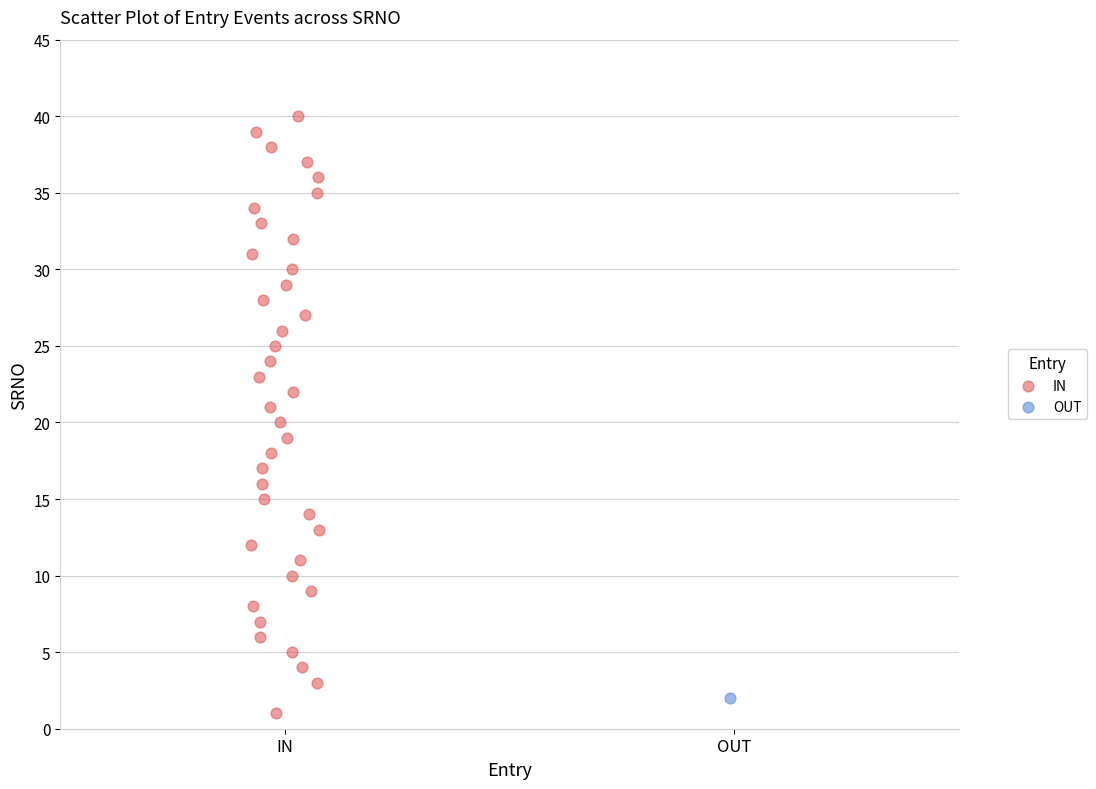

What are all the series names shown in the legend?

IN, OUT